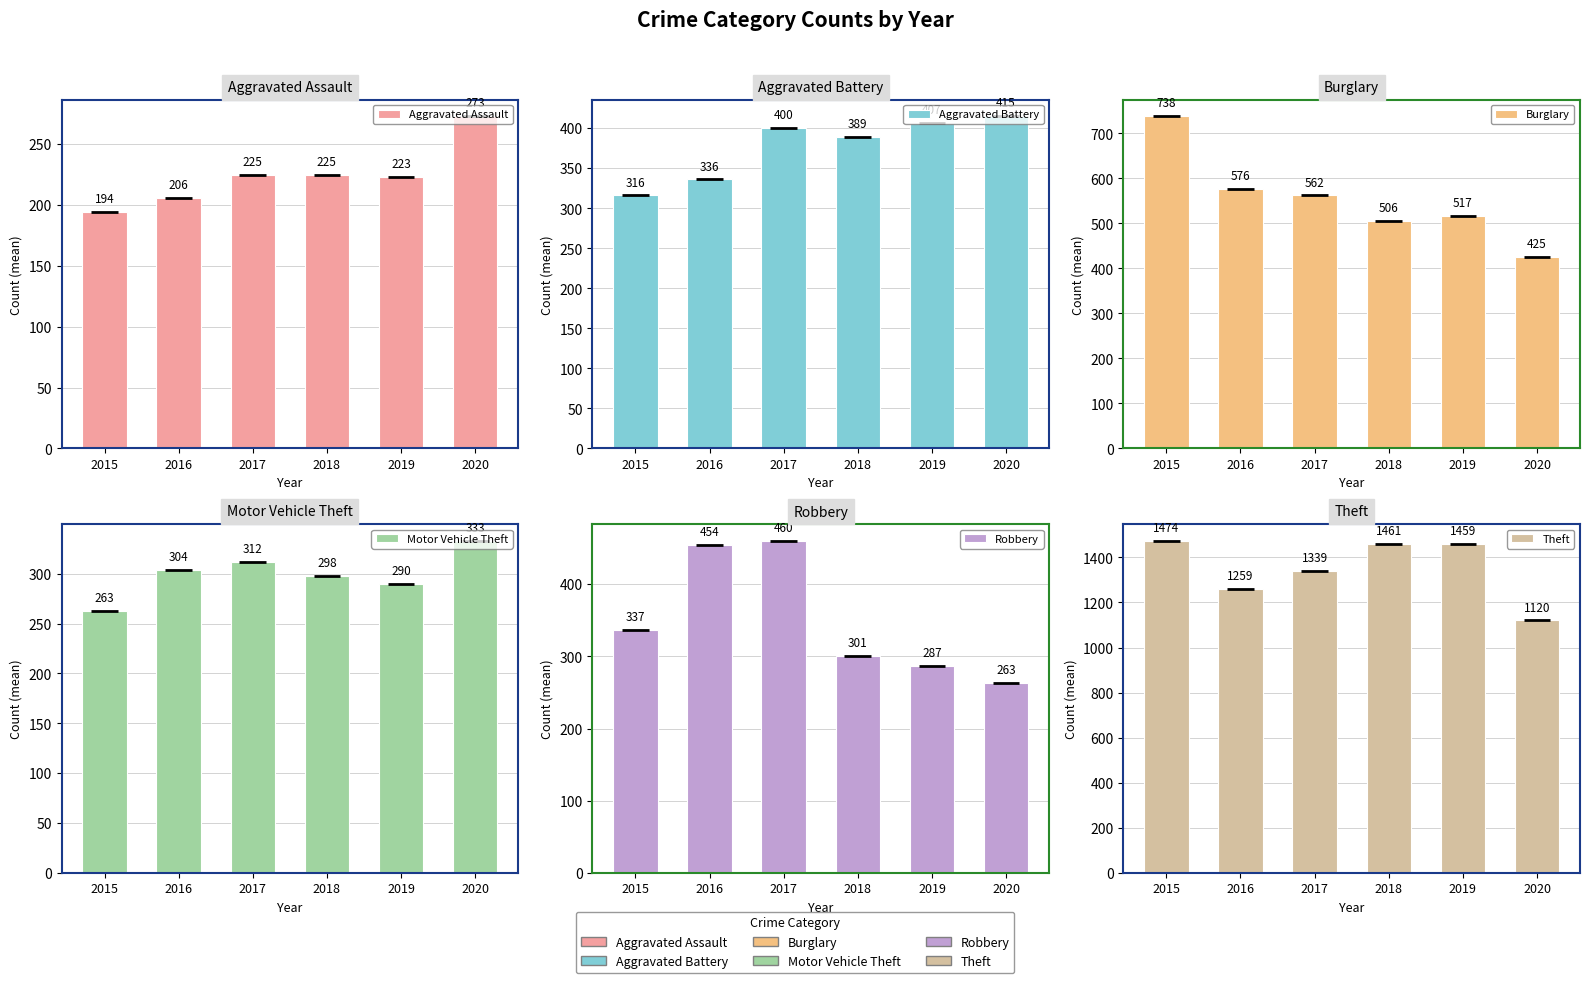

What is the difference between the second highest and second lowest values in the Aggravated Battery series?

71